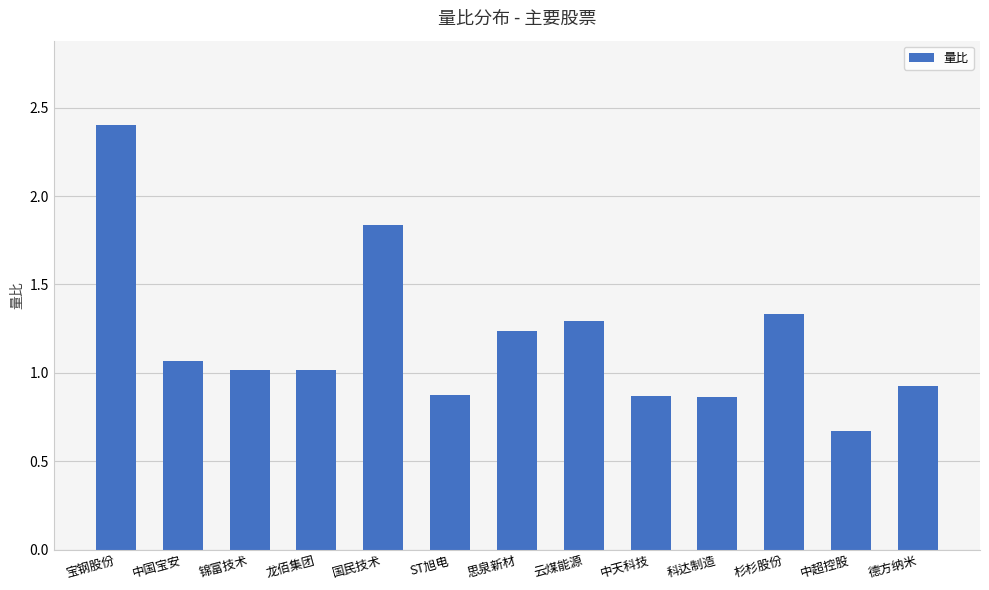

What position from the left is 中天科技?

9